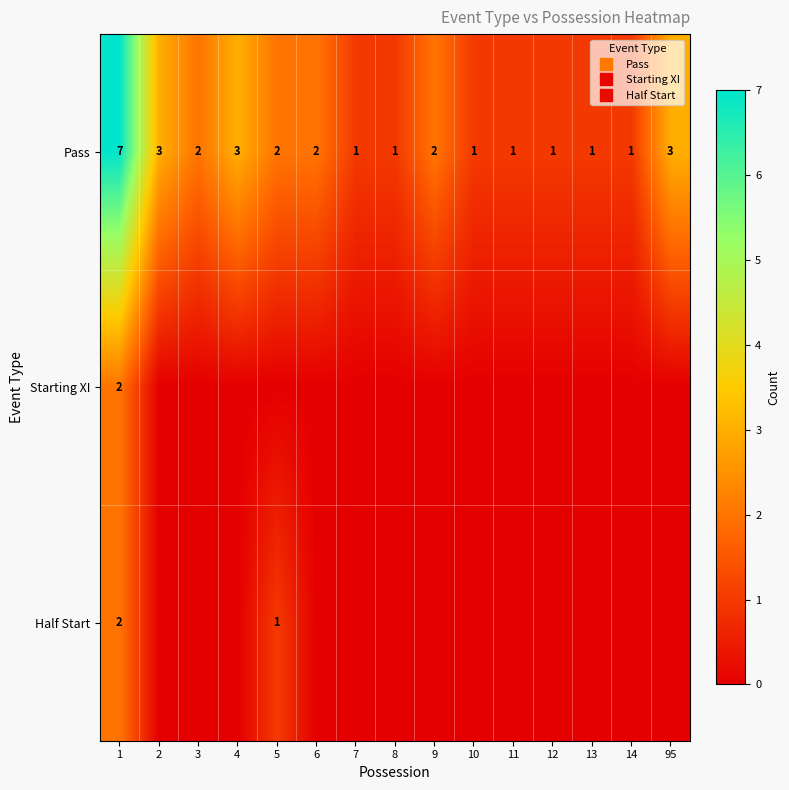

What is the total value across all series at 6?

2